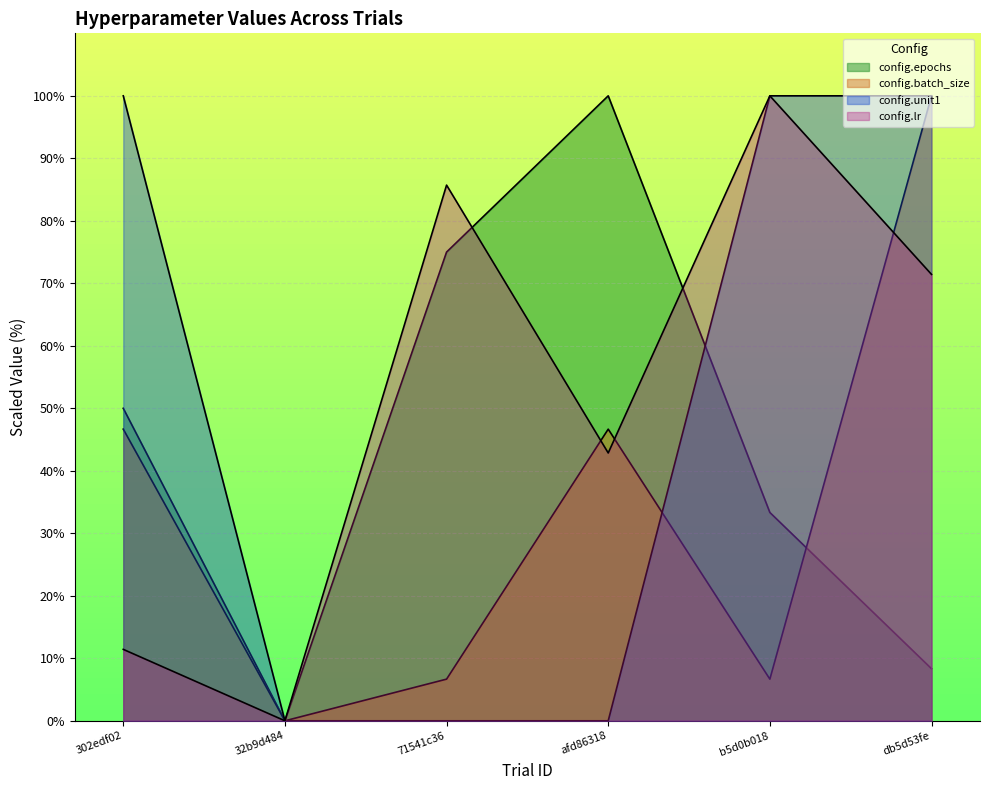

What is the sum of all config.lr values?

311.4